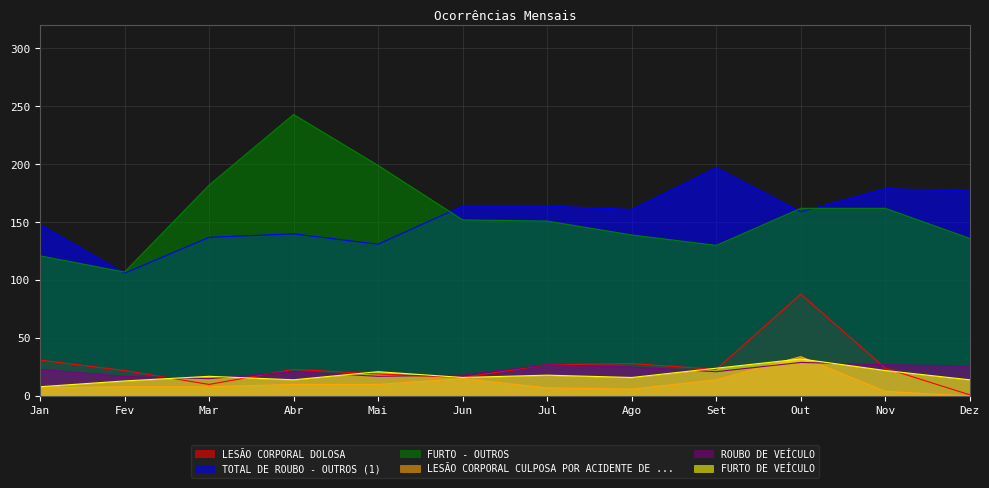

Is it true that LESÃO CORPORAL CULPOSA POR ACIDENTE DE ... equals 0 at Dez?

True